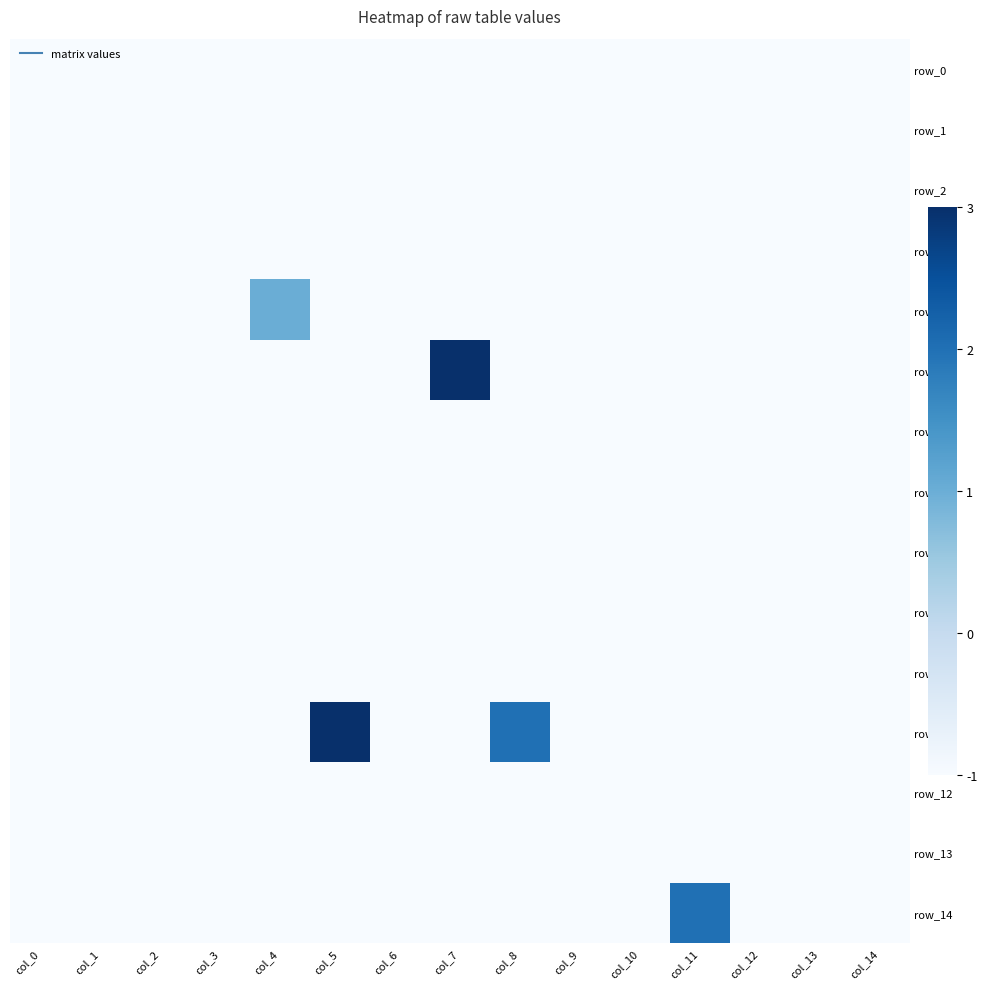

At col_3, list the series in order from smallest to largest.

row_0, row_1, row_2, row_3, row_4, row_5, row_6, row_7, row_8, row_9, row_10, row_11, row_12, row_13, row_14